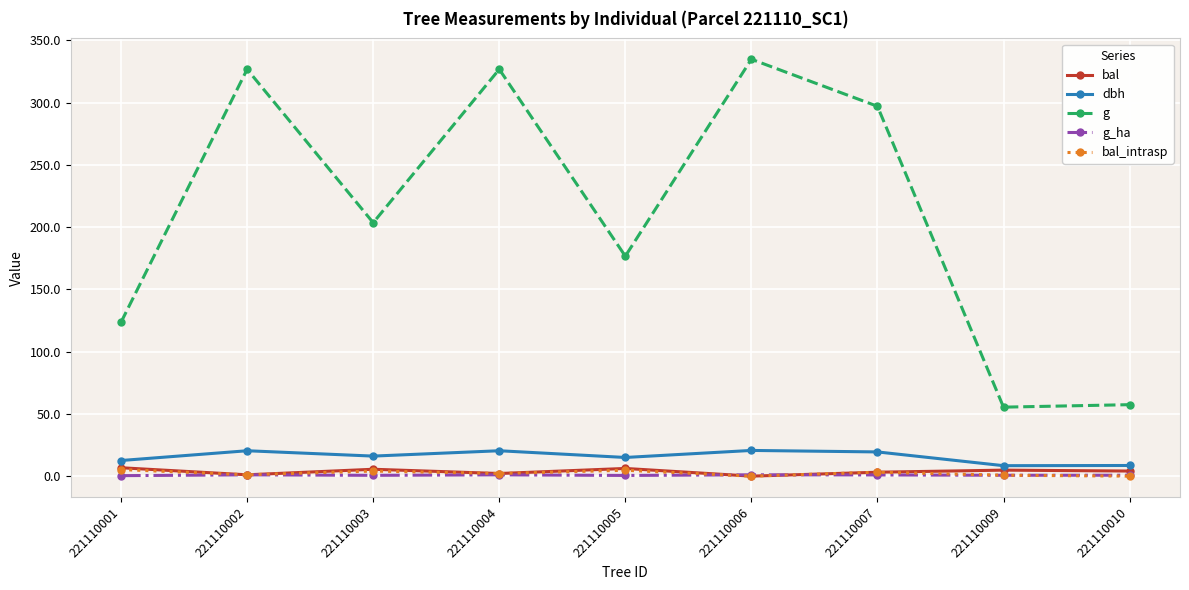

What is the sum of the g values at 221110001 and 221110006?

458.6